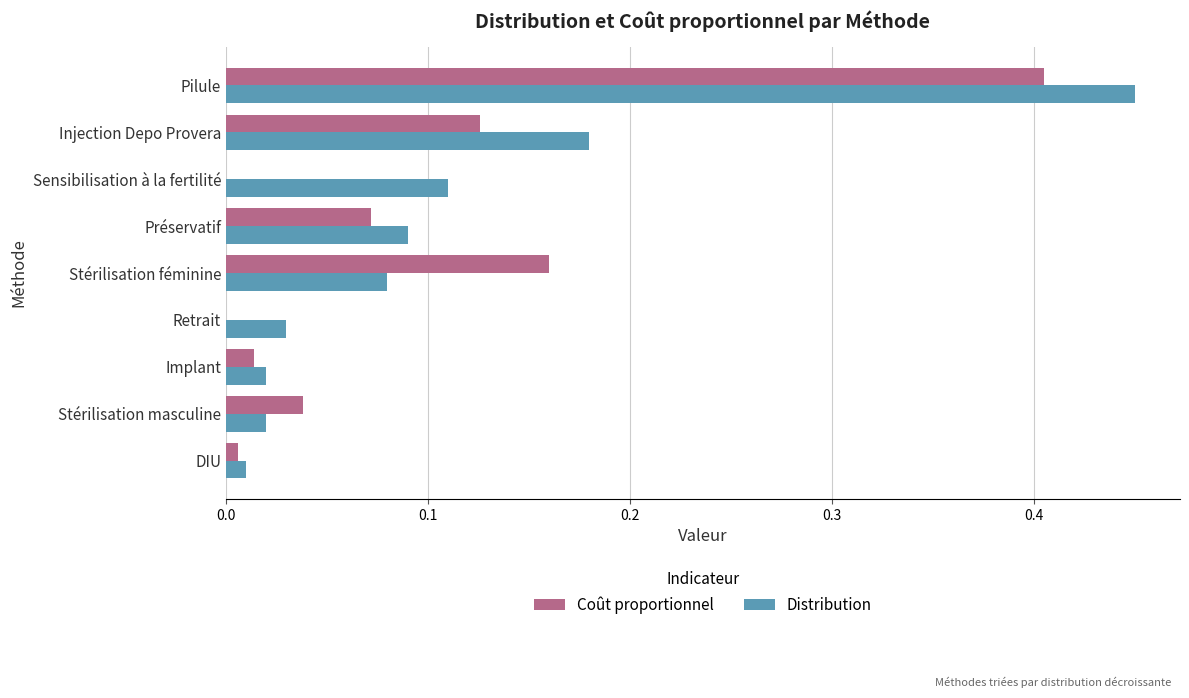

Is the value of Coût proportionnel at Implant greater than the value of Distribution at Sensibilisation à la fertilité?

No